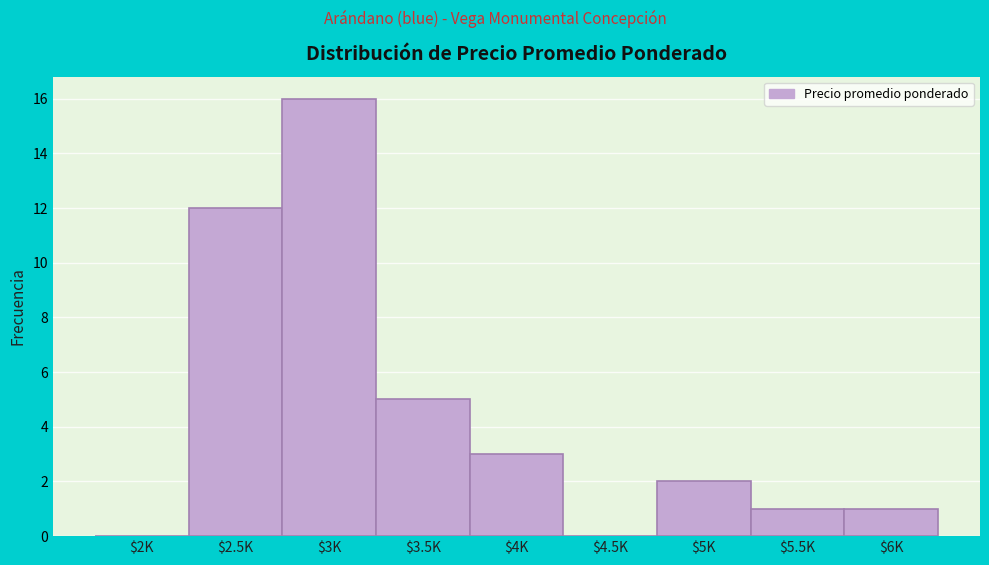

What is the maximum value shown in the chart?

16